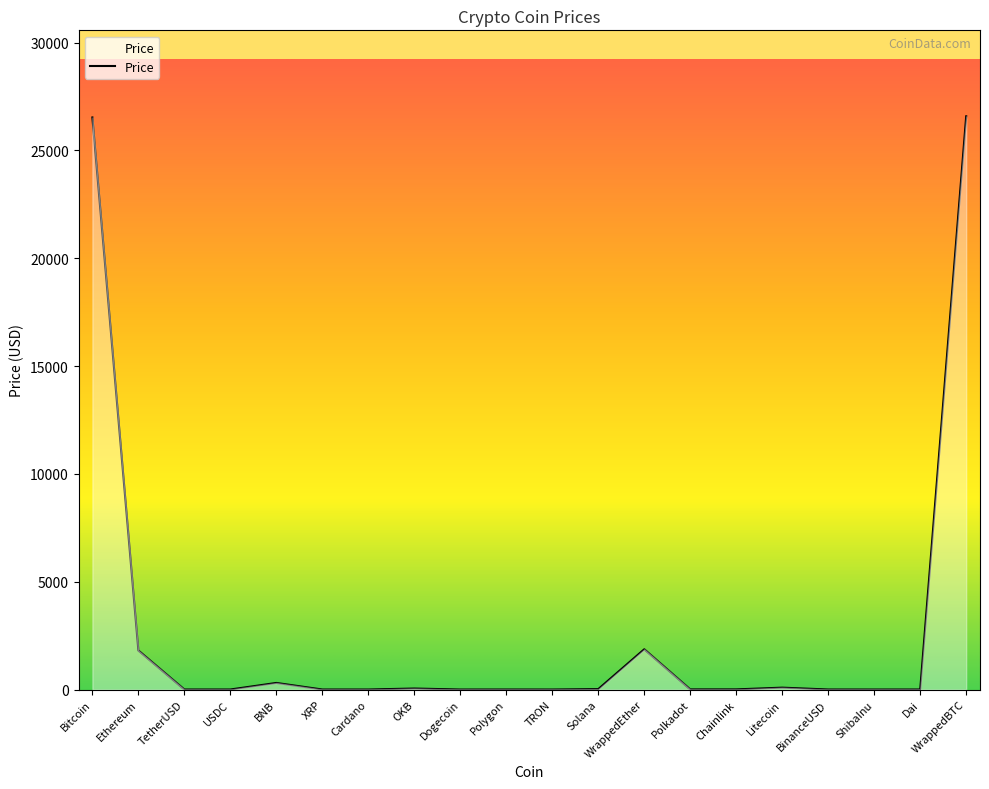

What is the average value?

2863.0